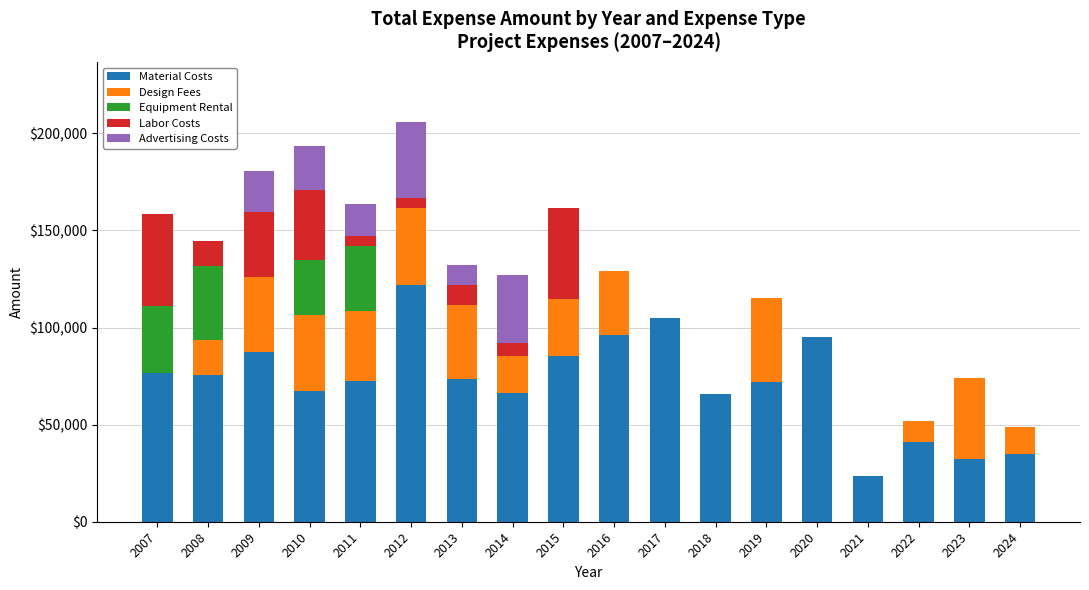

What is the sum of the Labor Costs values at 2010 and 2015?

83356